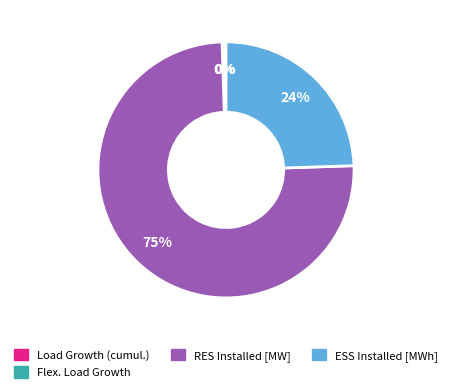

Does RES Installed [MW] account for over 50% of the chart?

Yes